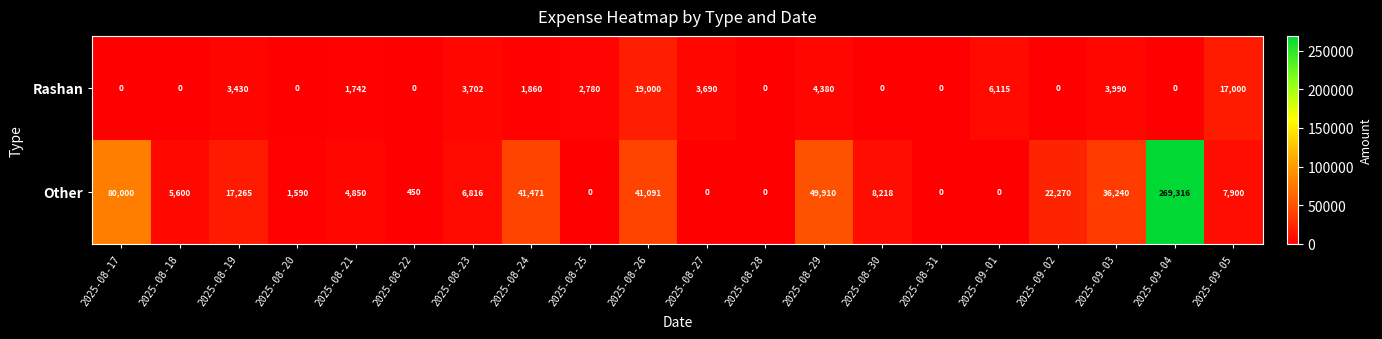

Where does the Other series first go above 7900?

2025-08-17